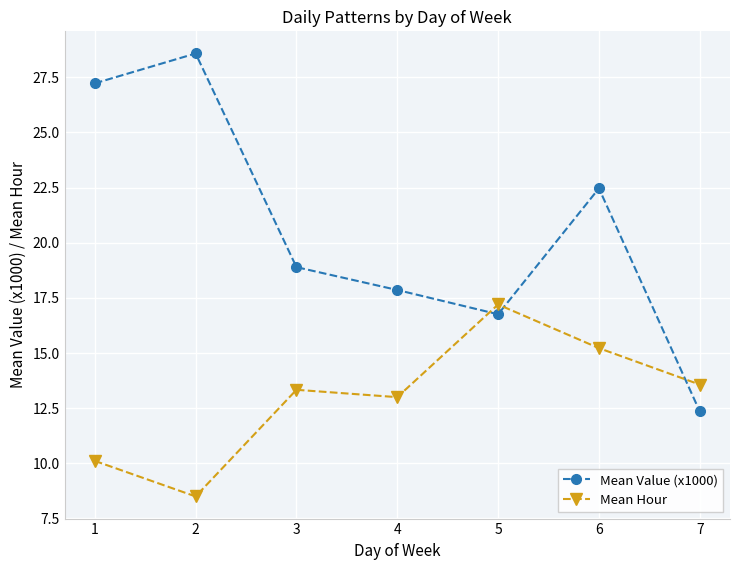

How many lines are shown in the chart?

2